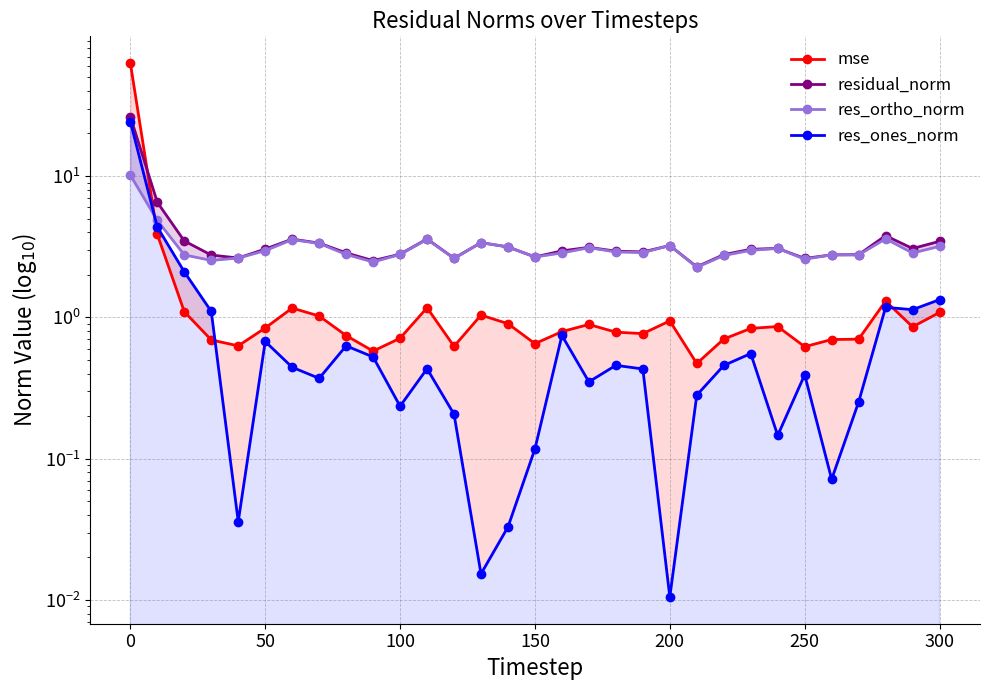

Reading left to right, extract all data points from this chart.

mse: 63.0	3.9	1.1	0.7	0.6	0.8	1.2	1.0	0.7	0.6	0.7	1.2	0.6	1.0	0.9	0.7	0.8	0.9	0.8	0.8	0.9	0.5	0.7	0.8	0.9	0.6	0.7	0.7	1.3	0.9	1.1
residual_norm: 26.3	6.5	3.5	2.8	2.6	3.0	3.6	3.4	2.9	2.5	2.8	3.6	2.6	3.4	3.2	2.7	3.0	3.1	2.9	2.9	3.2	2.3	2.8	3.0	3.1	2.6	2.8	2.8	3.8	3.1	3.5
res_ortho_norm: 10.1	4.9	2.8	2.5	2.6	3.0	3.6	3.3	2.8	2.5	2.8	3.6	2.6	3.4	3.2	2.7	2.9	3.1	2.9	2.9	3.2	2.3	2.7	3.0	3.1	2.6	2.8	2.8	3.6	2.9	3.2
res_ones_norm: 24.3	4.4	2.1	1.1	0.0	0.7	0.4	0.4	0.6	0.5	0.2	0.4	0.2	0.0	0.0	0.1	0.7	0.3	0.5	0.4	0.0	0.3	0.5	0.6	0.1	0.4	0.1	0.3	1.2	1.1	1.3